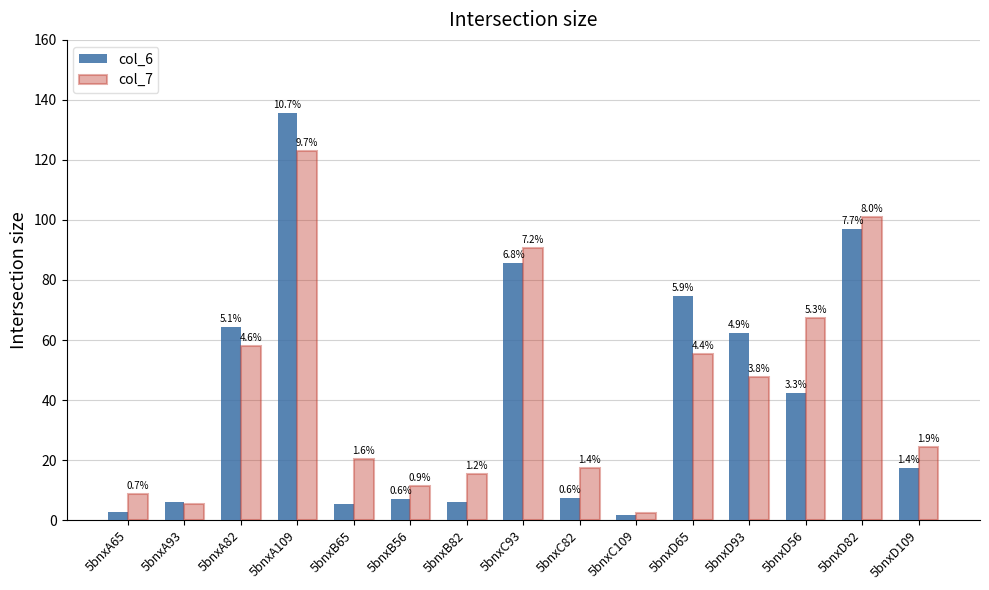

What are all the series names shown in the legend?

col_6, col_7